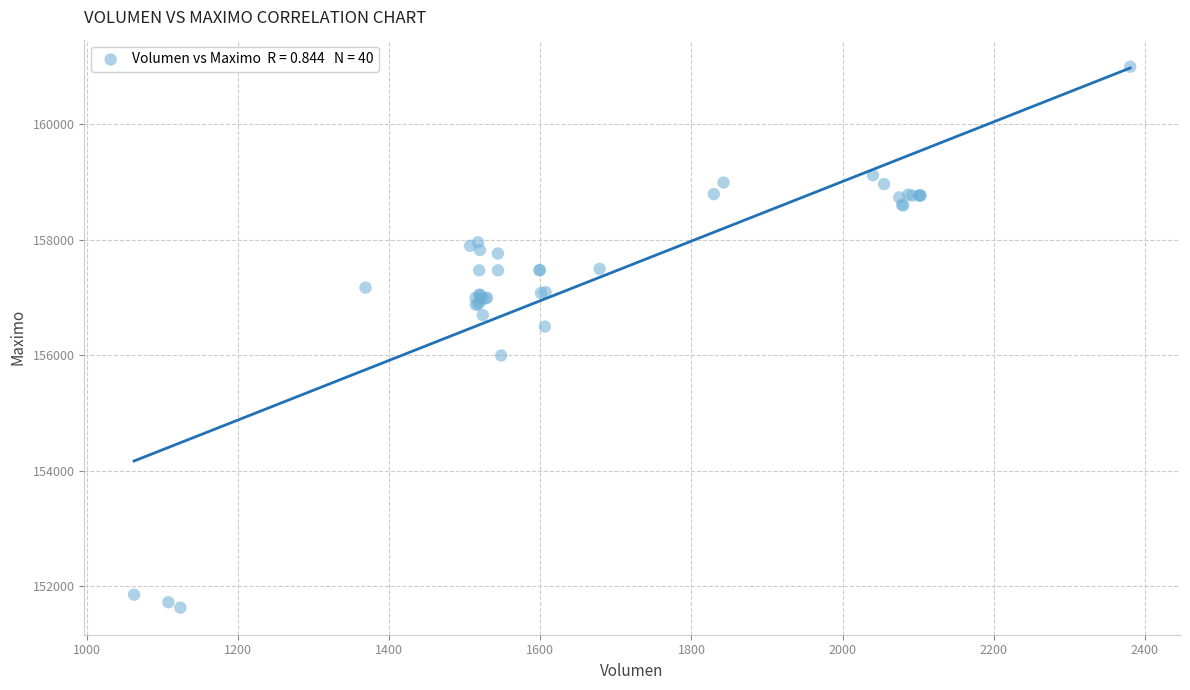

What Y value in the scatter plot is closest to 156316?

156500